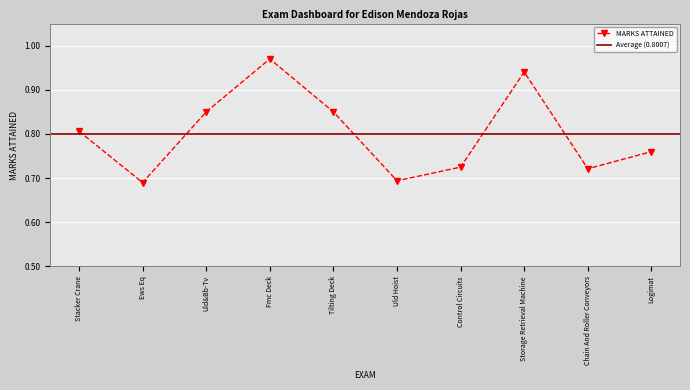

What is the difference between the maximum and minimum values?

0.3